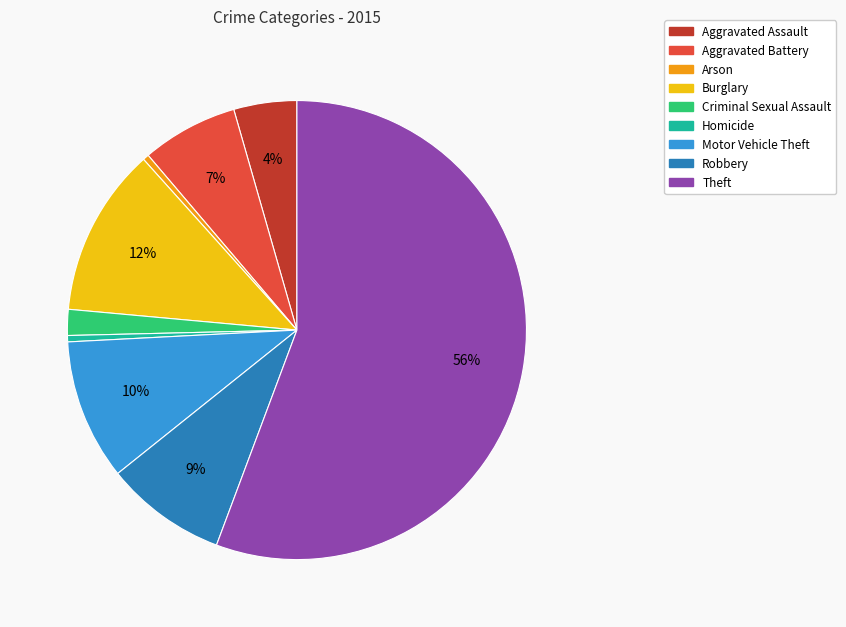

Is it true that Theft is 47% of the pie?

False